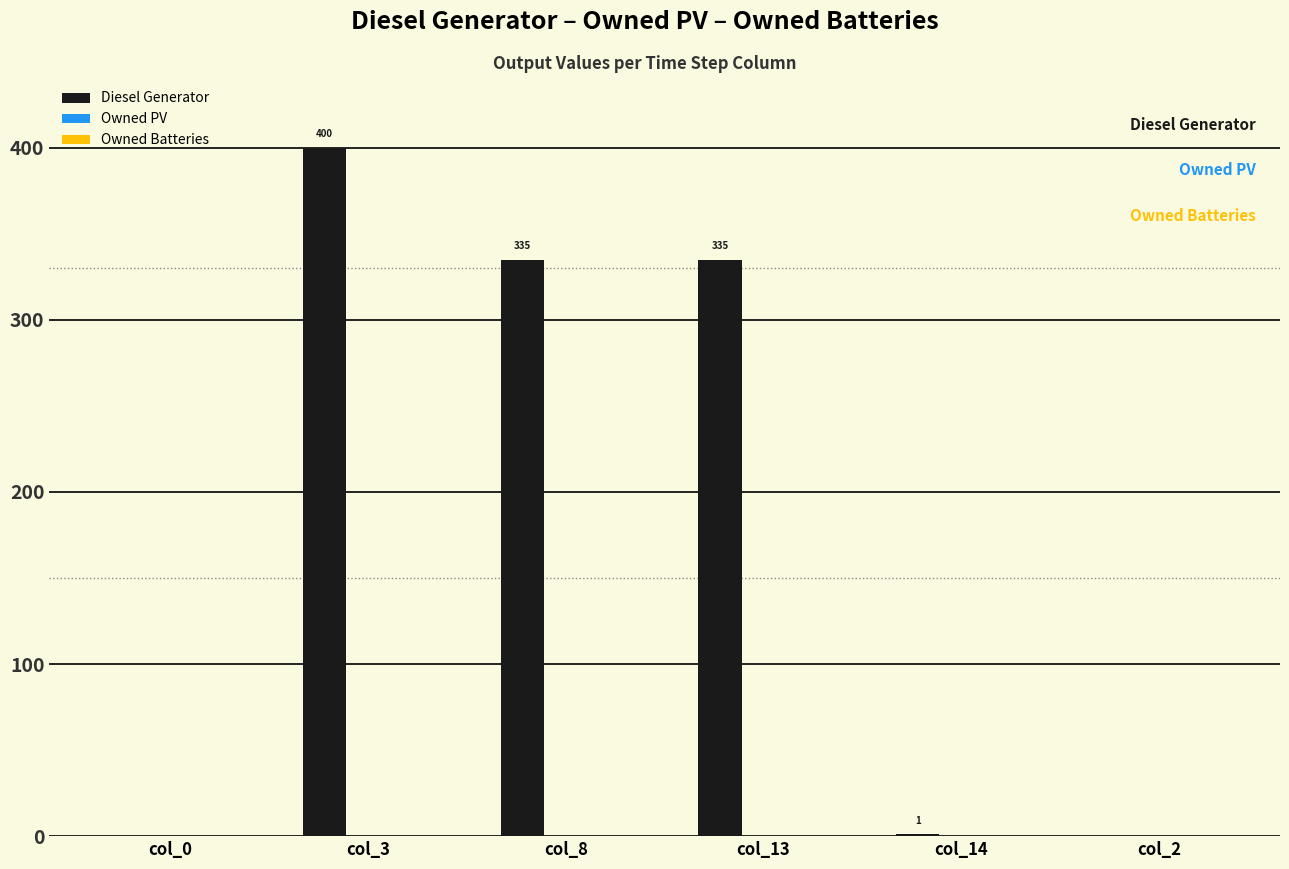

Which has a higher value, col_13 or col_2?

col_13